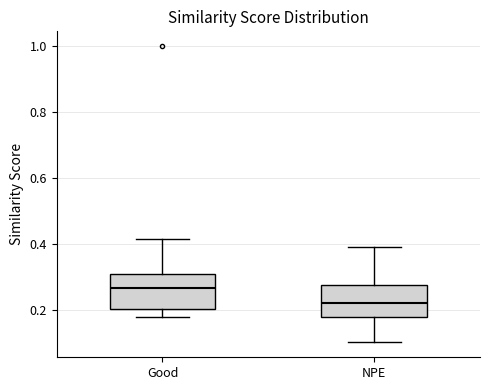

Which box has the highest median line?

Good